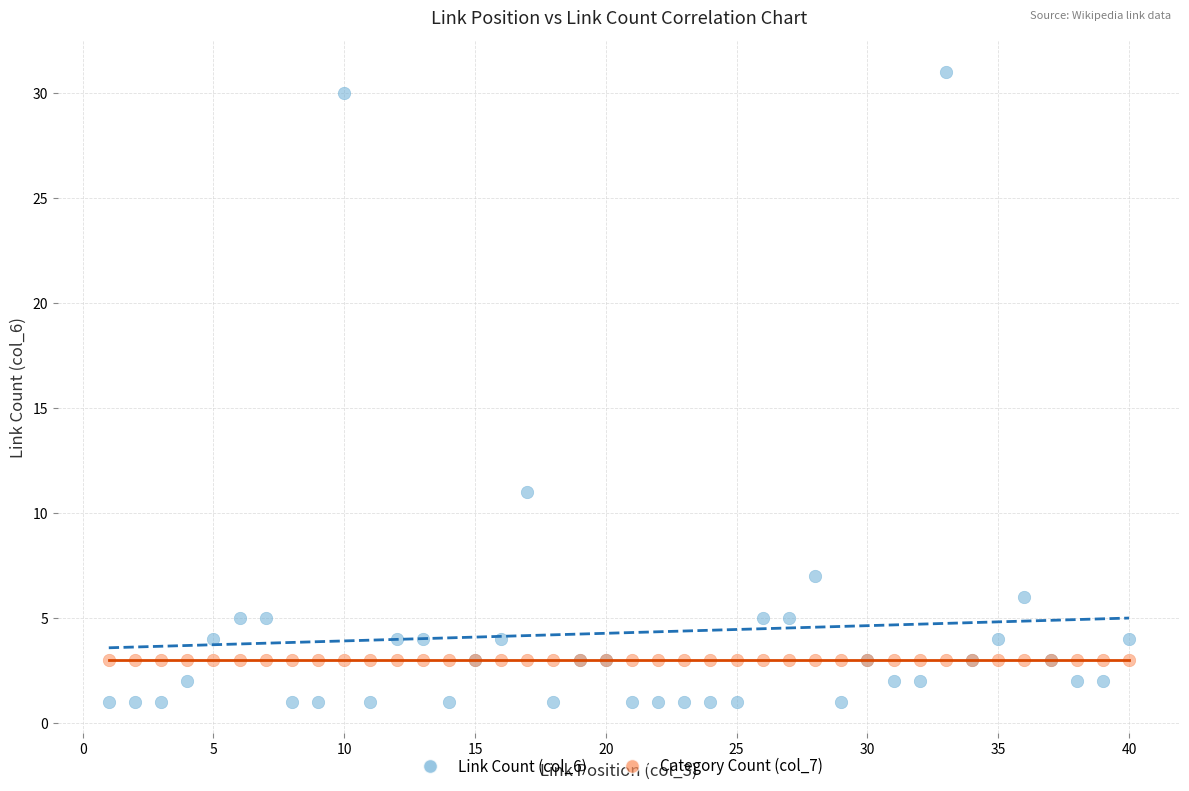

Which series reaches the minimum Y coordinate?

Link Count (col_6)